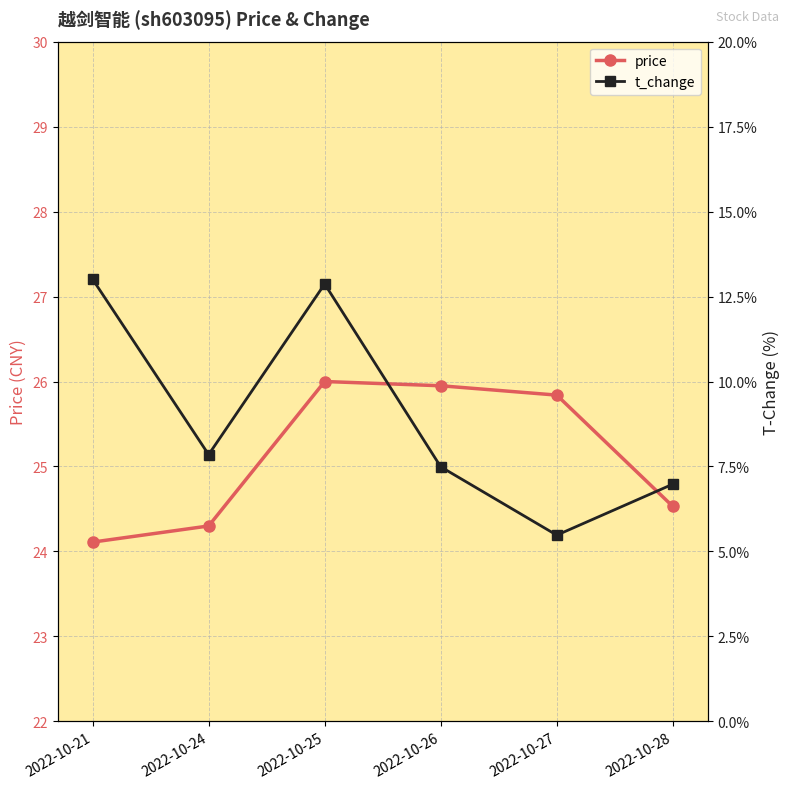

What are all the series names shown in the legend?

price, t_change